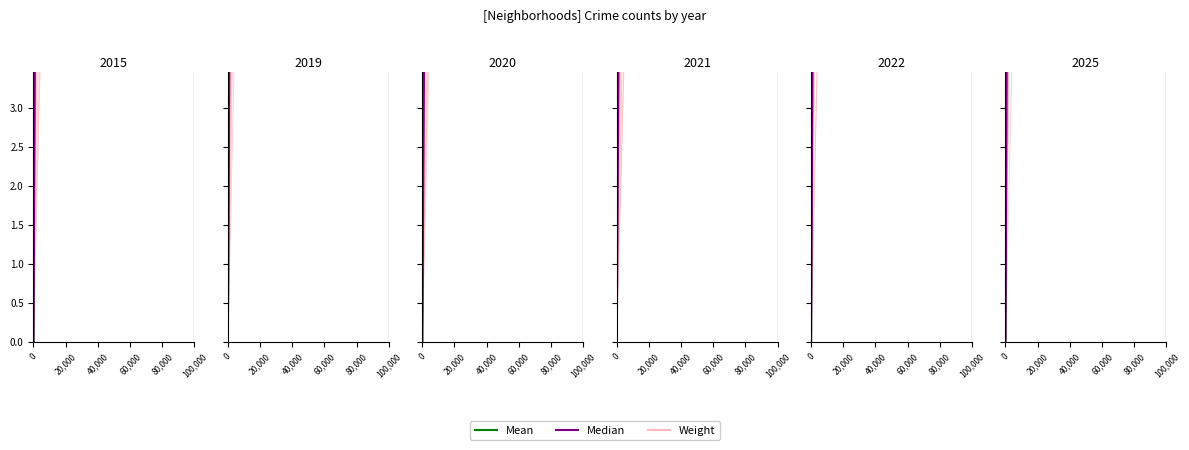

At how many categories does at least one series exceed 596?

4